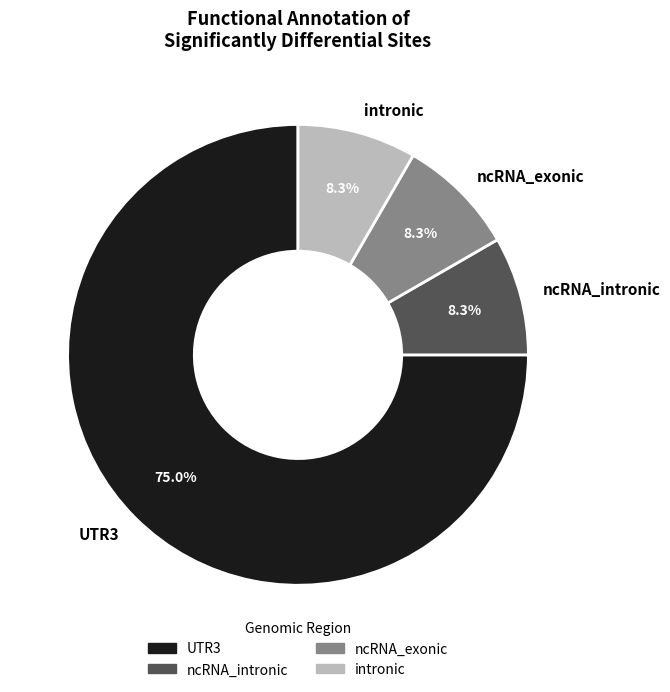

To the nearest percent, what is the difference between the largest and smallest slice percentages?

67%